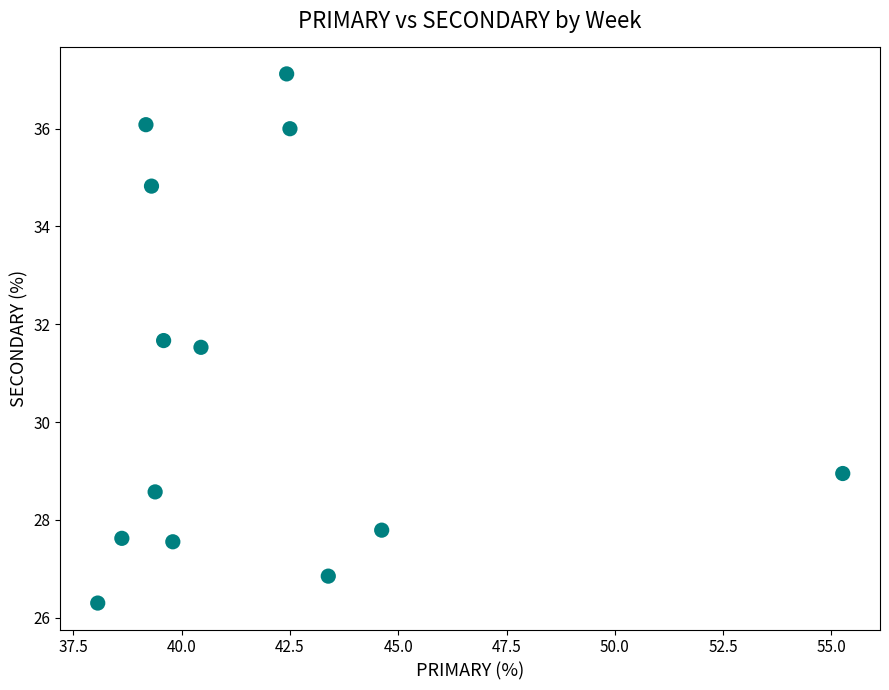

What Y value in the scatter plot is closest to 31?

31.5